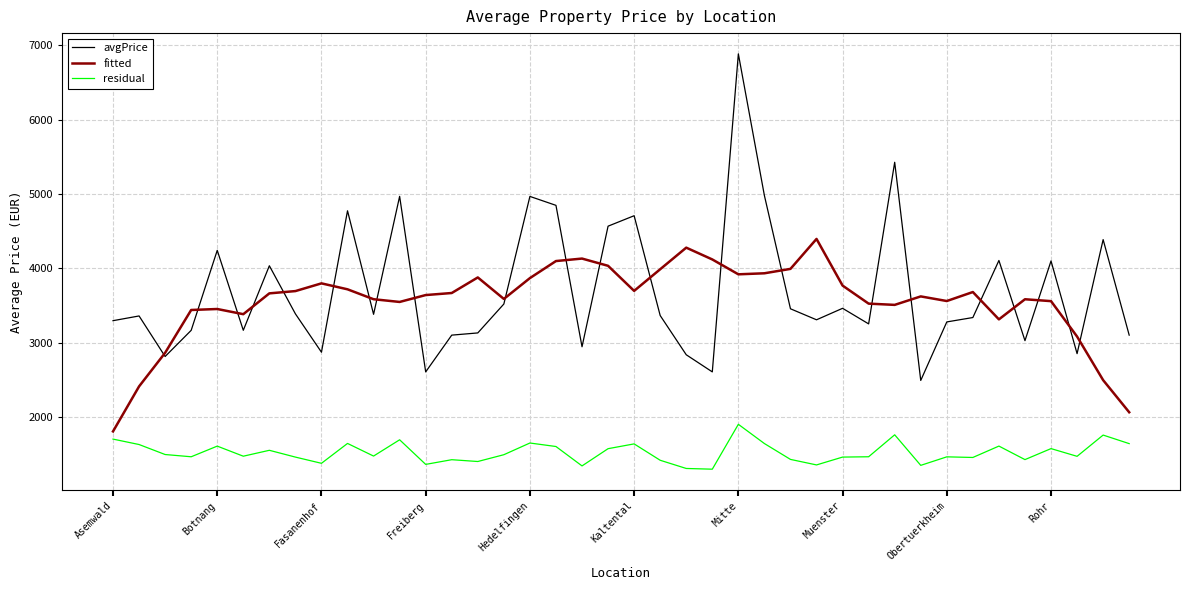

What is the minimum value for avgPrice?

2490.2